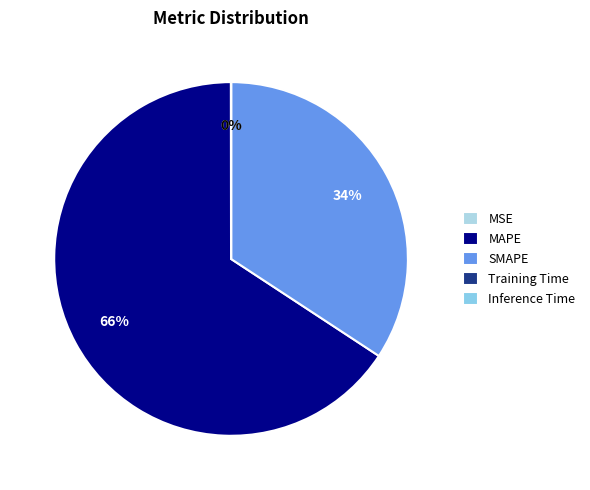

How many segments does this pie chart have?

5